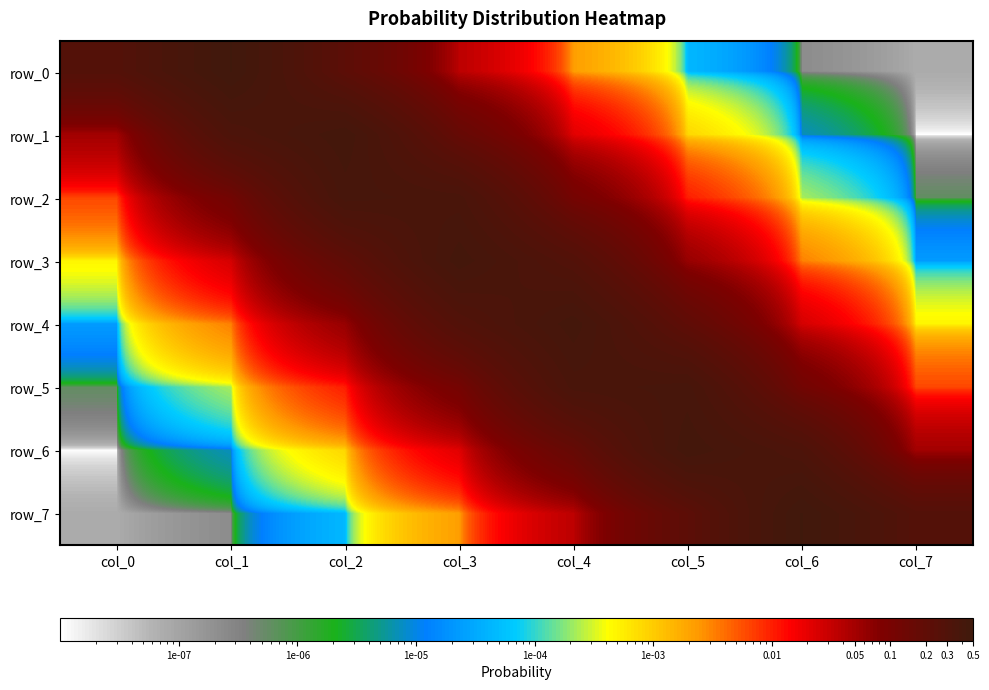

Where is row_7 nearest to the value 0?

col_0